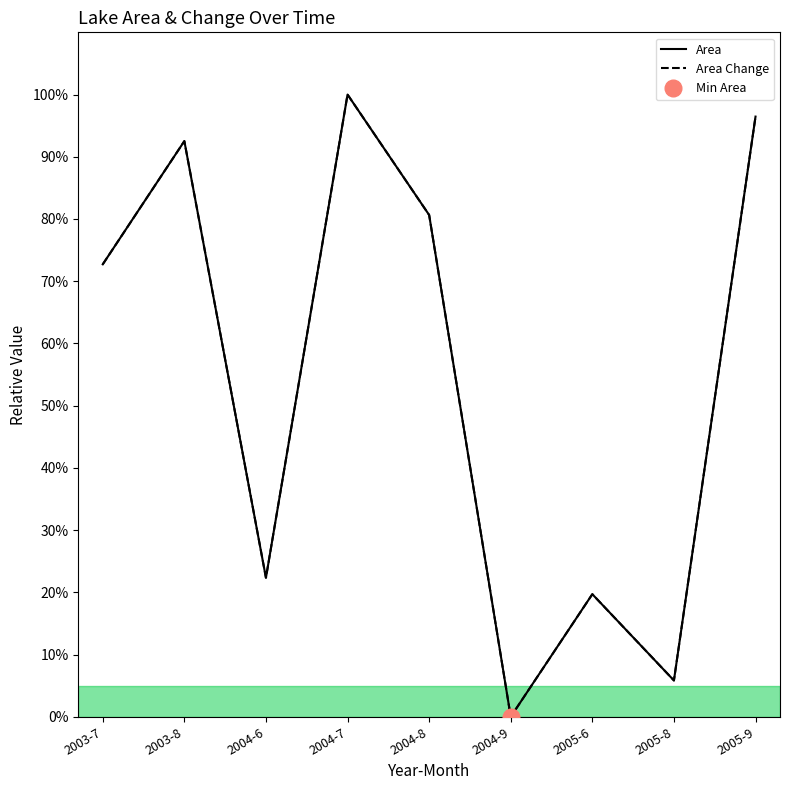

Reading left to right, list all the values displayed in this chart.

Area: 2003-7=72.7	2003-8=92.5	2004-6=22.3	2004-7=100.0	2004-8=80.6	2004-9=0.0	2005-6=19.7	2005-8=5.8	2005-9=96.5
AreaChange: 2003-7=72.7	2003-8=92.5	2004-6=22.3	2004-7=100.0	2004-8=80.6	2004-9=0.0	2005-6=19.7	2005-8=5.8	2005-9=96.5